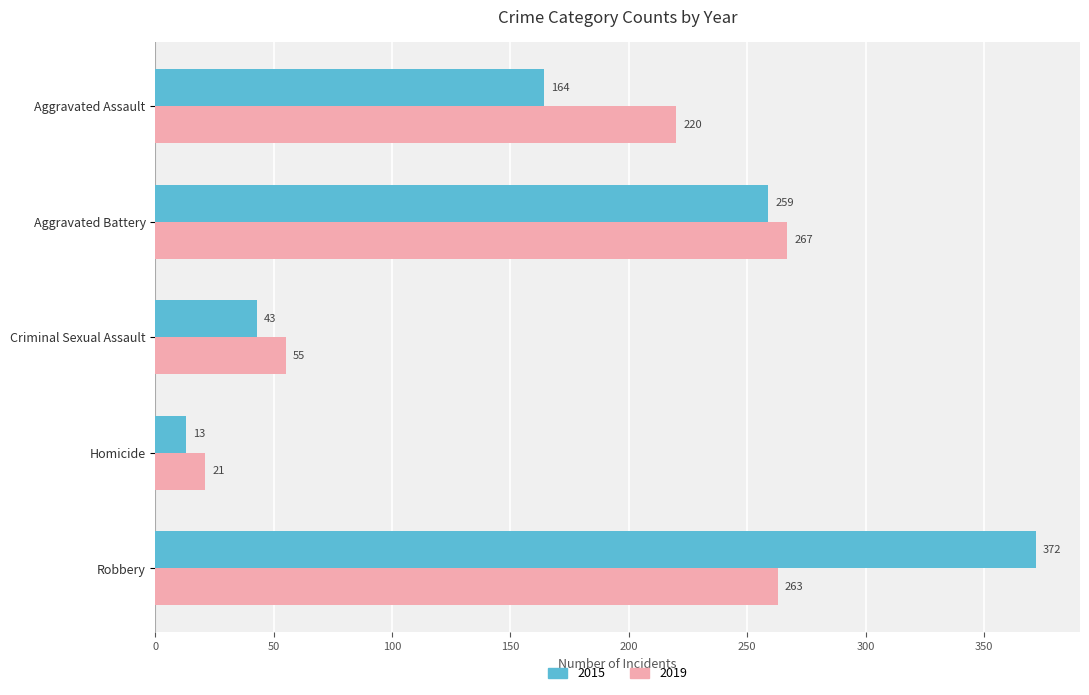

The 2019 series shows 55 at Criminal Sexual Assault. True or false?

True